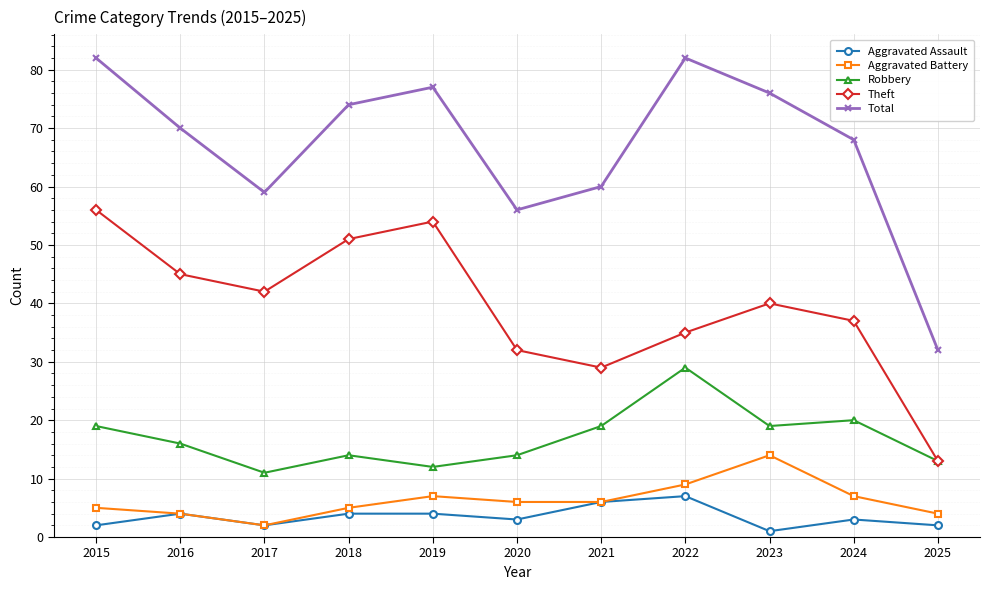

How many distinct data groups are displayed?

5